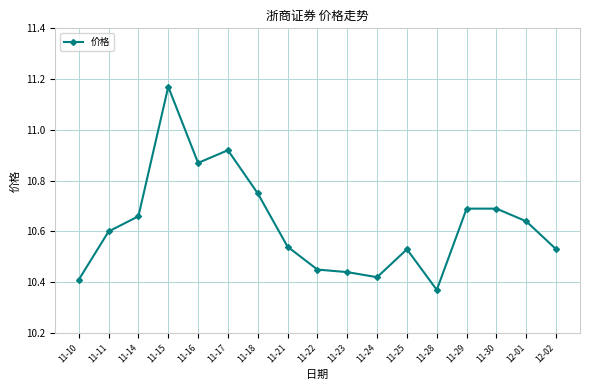

Is it true that the value at 11-24 is 10.4?

True